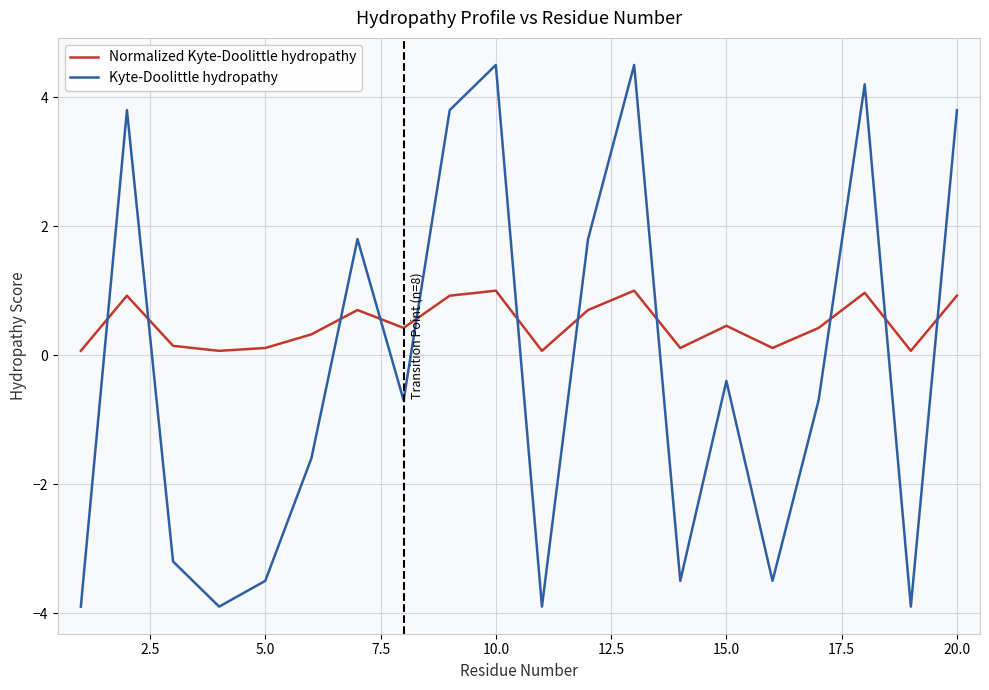

What is the highest value of the Kyte-Doolittle hydropathy series?

4.5